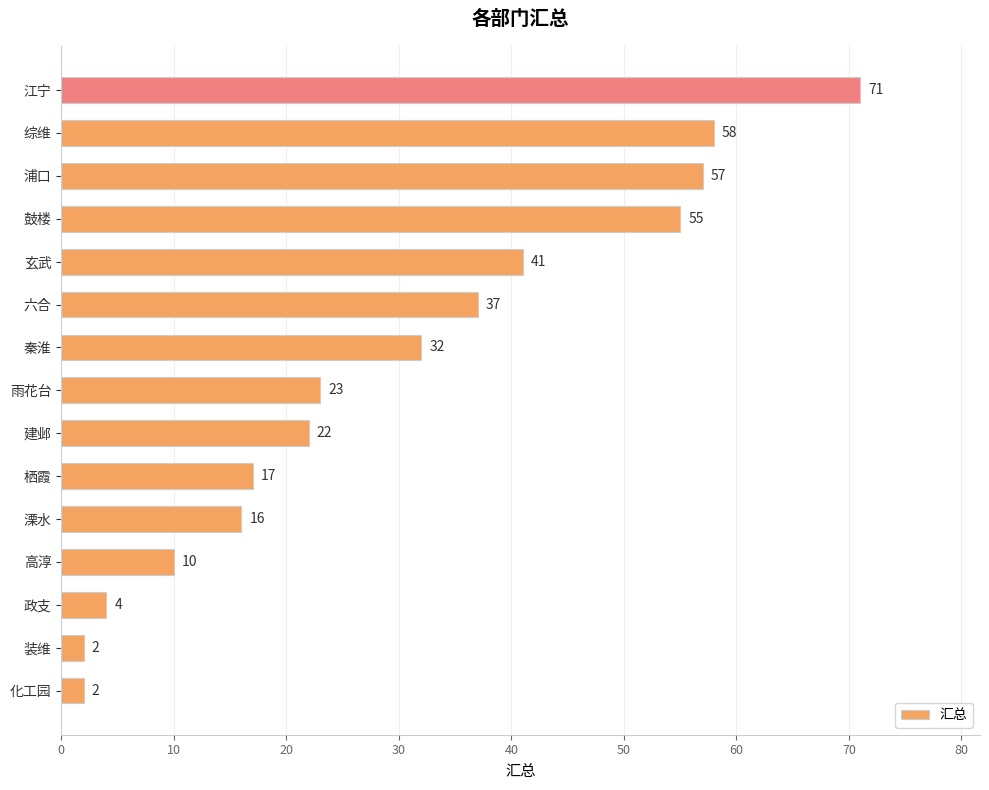

Reading bottom to top, transcribe all the data shown in this chart.

化工园=2	装维=2	政支=4	高淳=10	溧水=16	栖霞=17	建邺=22	雨花台=23	秦淮=32	六合=37	玄武=41	鼓楼=55	浦口=57	综维=58	江宁=71